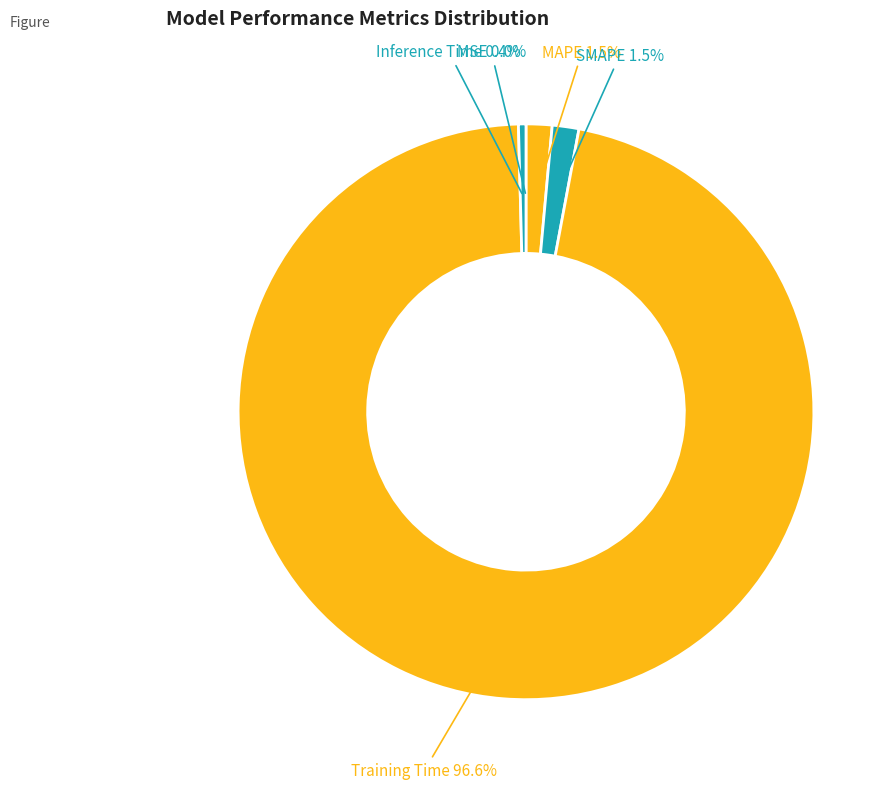

Rank the categories by value from highest to lowest.

Training Time, SMAPE, MAPE, Inference Time, MSE